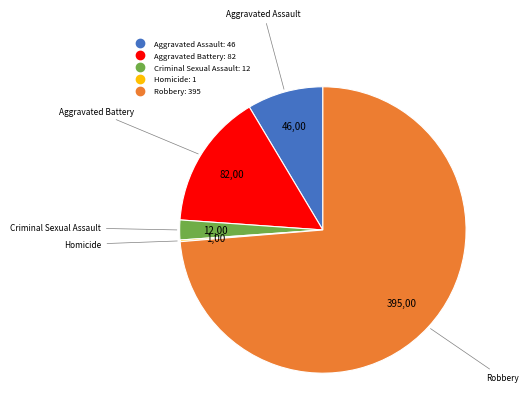

Which category has the biggest portion of the pie?

Robbery